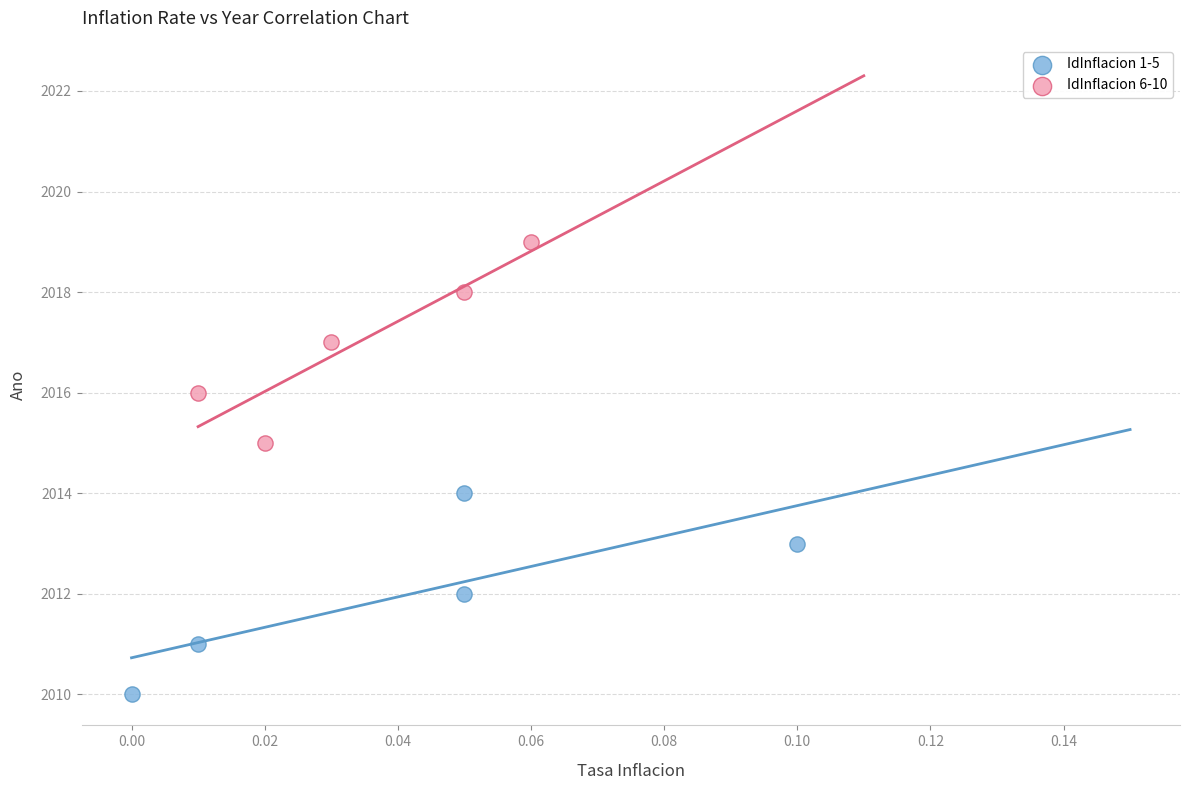

Which series reaches the minimum Y coordinate?

IdInflacion 1-5